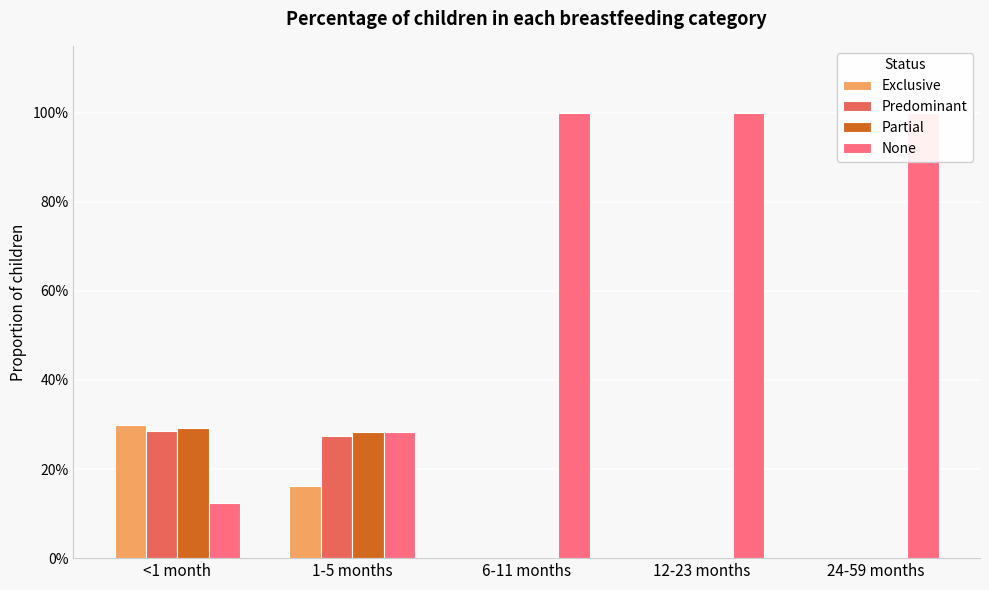

The None series shows 0.5 at 24-59 months. True or false?

False